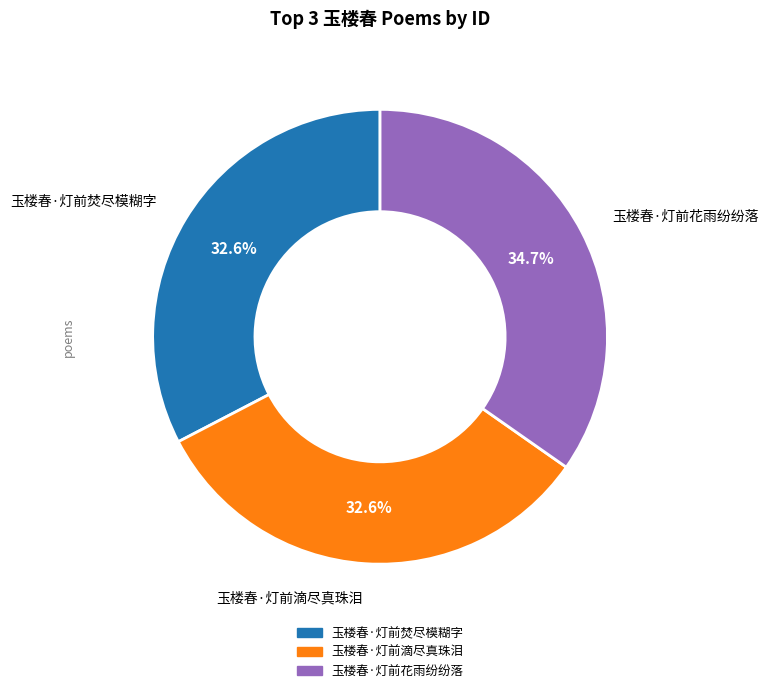

Which category has the biggest portion of the pie?

玉楼春·灯前花雨纷纷落